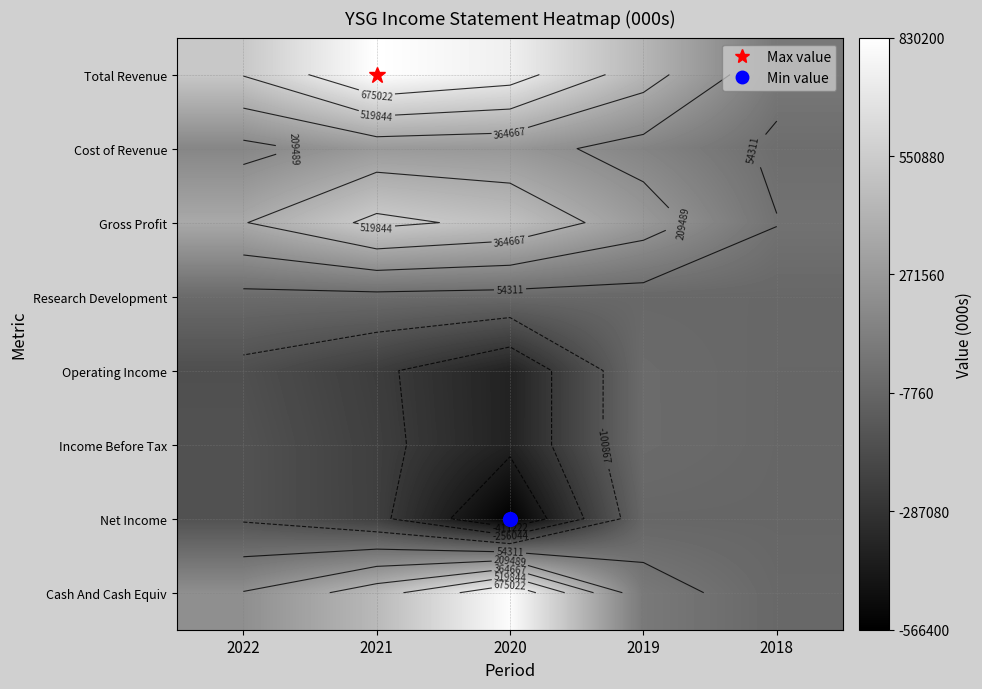

How many distinct data groups are displayed?

8